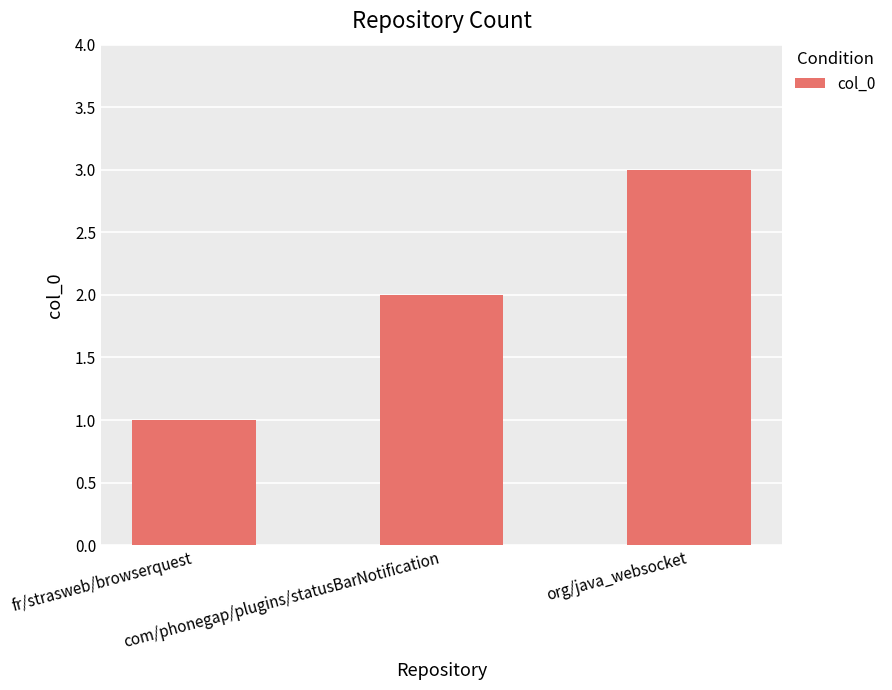

List the labels in order of value, smallest first.

fr/strasweb/browserquest, com/phonegap/plugins/statusBarNotification, org/java_websocket